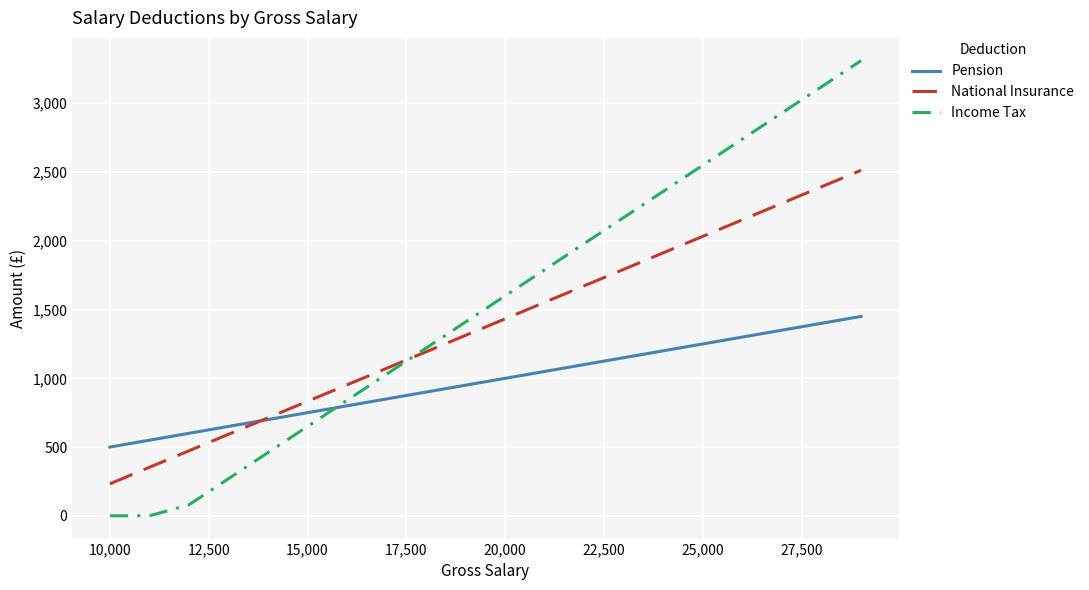

True or false: Income Tax has more than 2 interior local peaks.

False